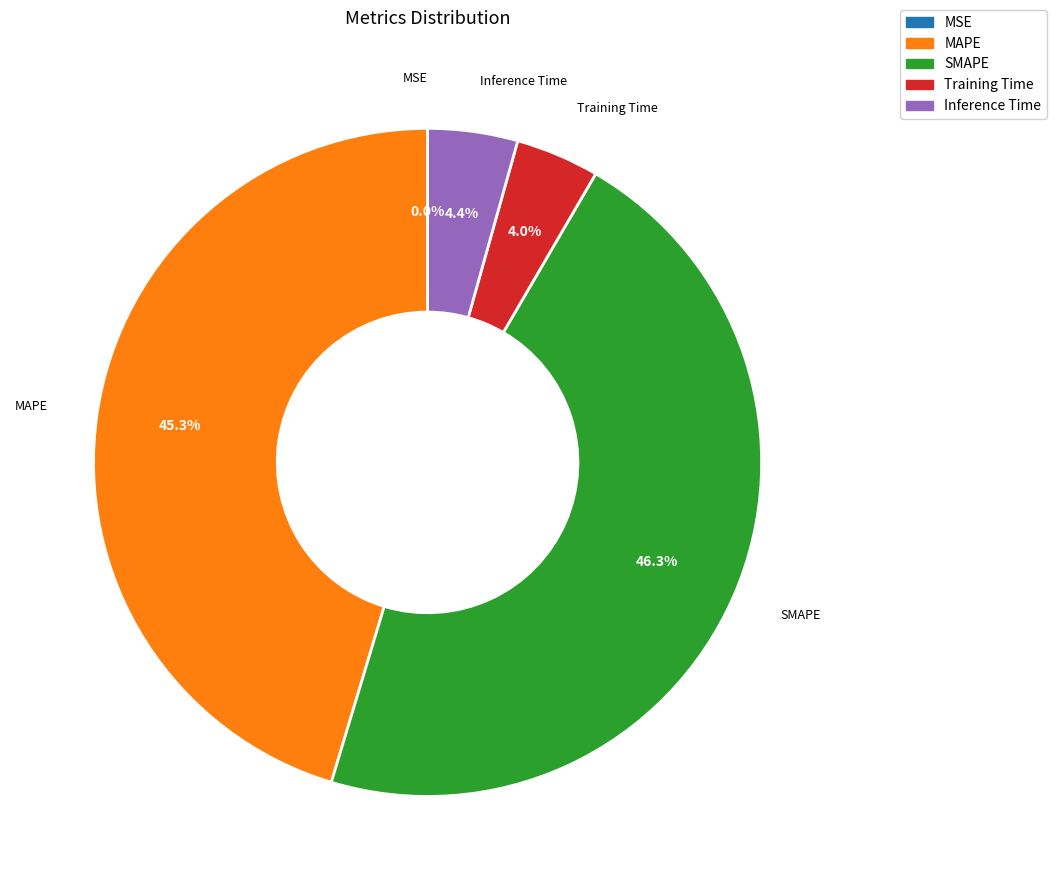

How much of the chart is everything except MAPE?

54.7%